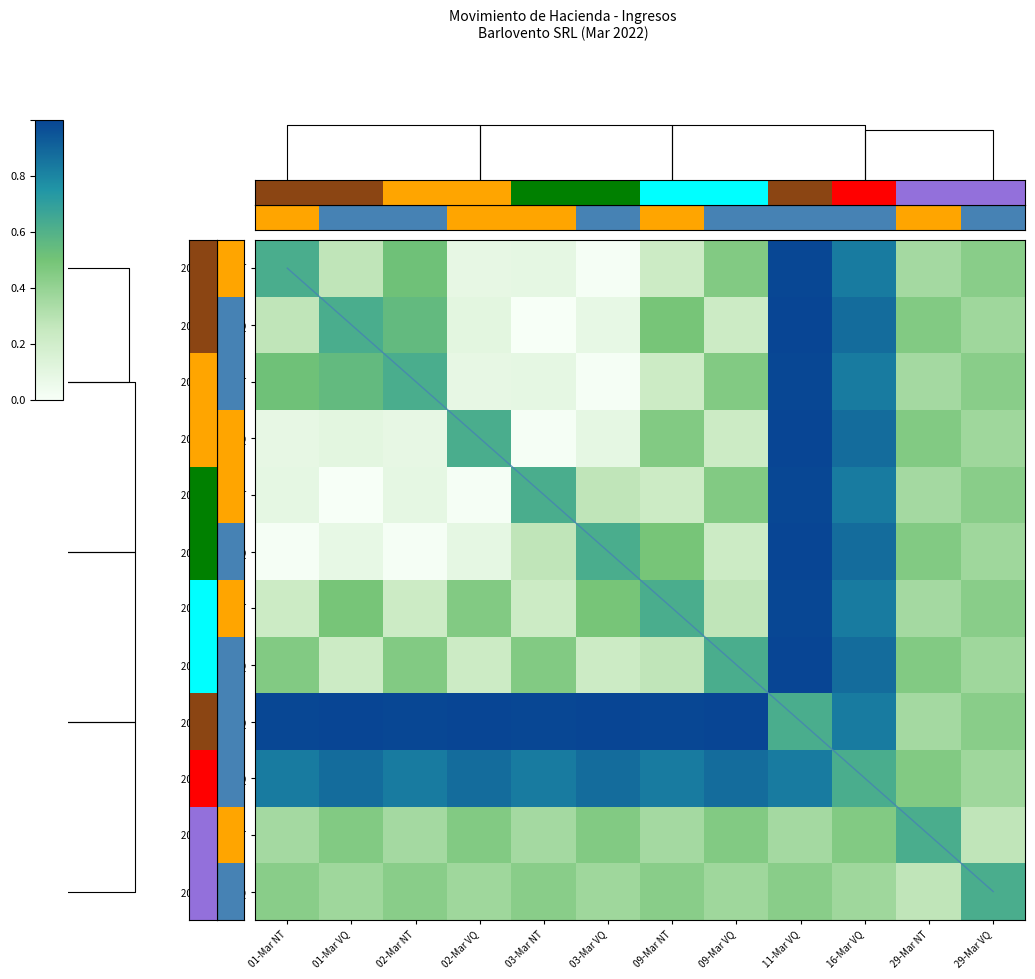

What is the approximate value of 2022-03-02 NT at 16-Mar VQ?

0.8